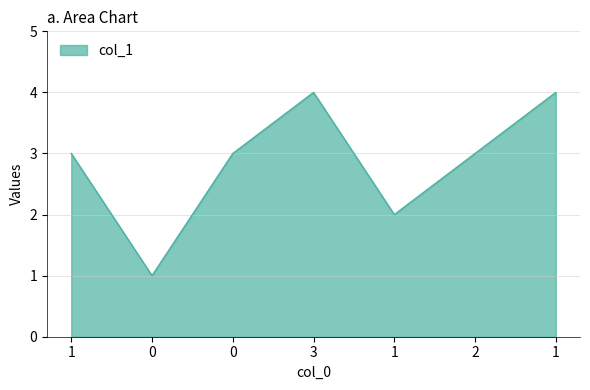

Does the chart display data point markers on the line(s)?

No